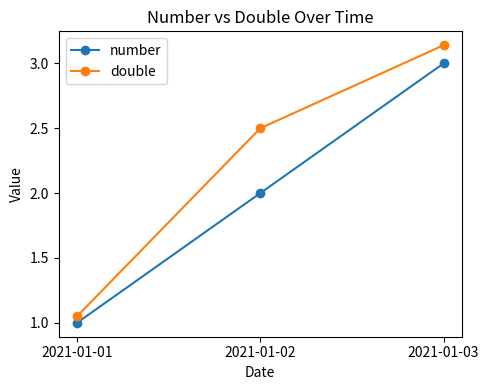

List the labels in order of number value, largest first.

2021-01-03, 2021-01-02, 2021-01-01